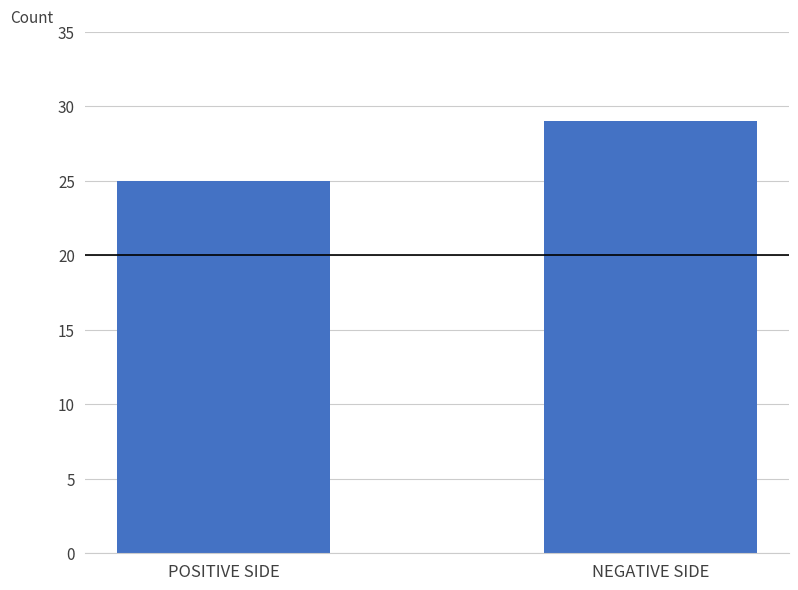

The chart shows a value of 29 at NEGATIVE SIDE. True or false?

True